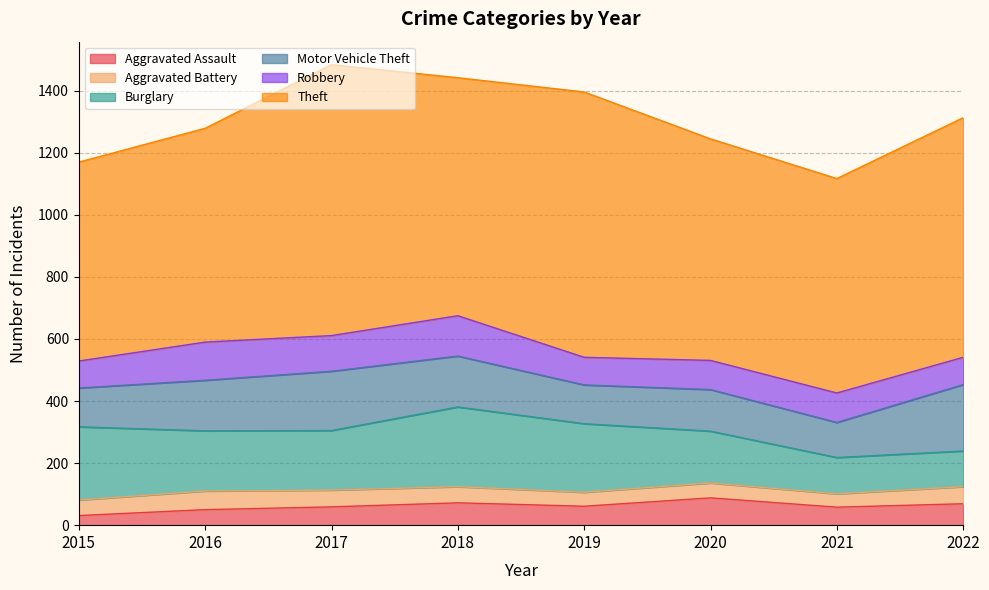

True or false: Motor Vehicle Theft has more than 1 points higher than both neighbors.

True